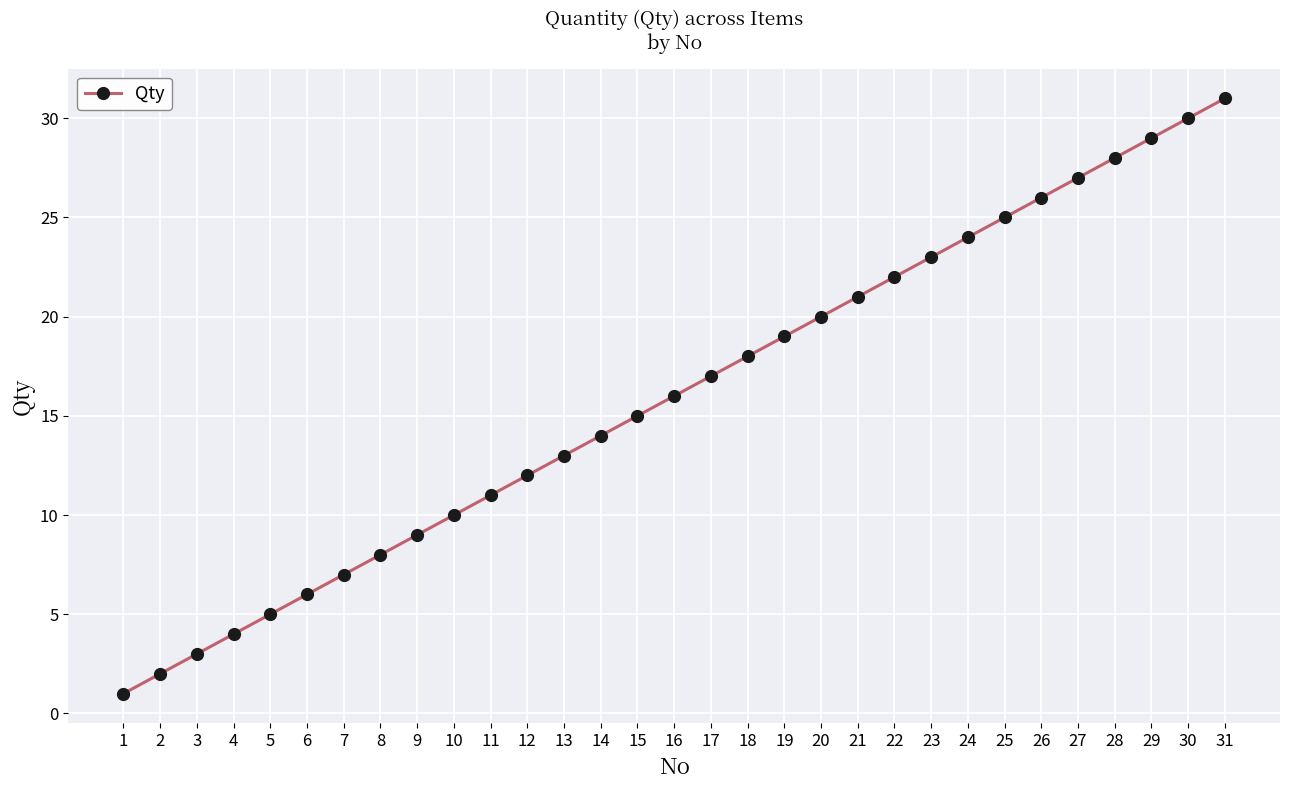

The chart shows a value of 8 at 8. True or false?

True